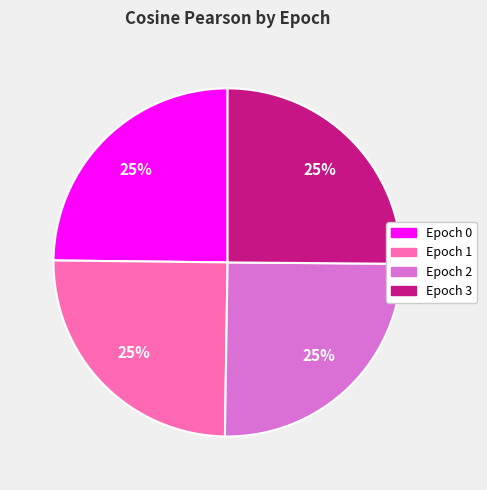

Does Epoch 0 account for over 50% of the chart?

No